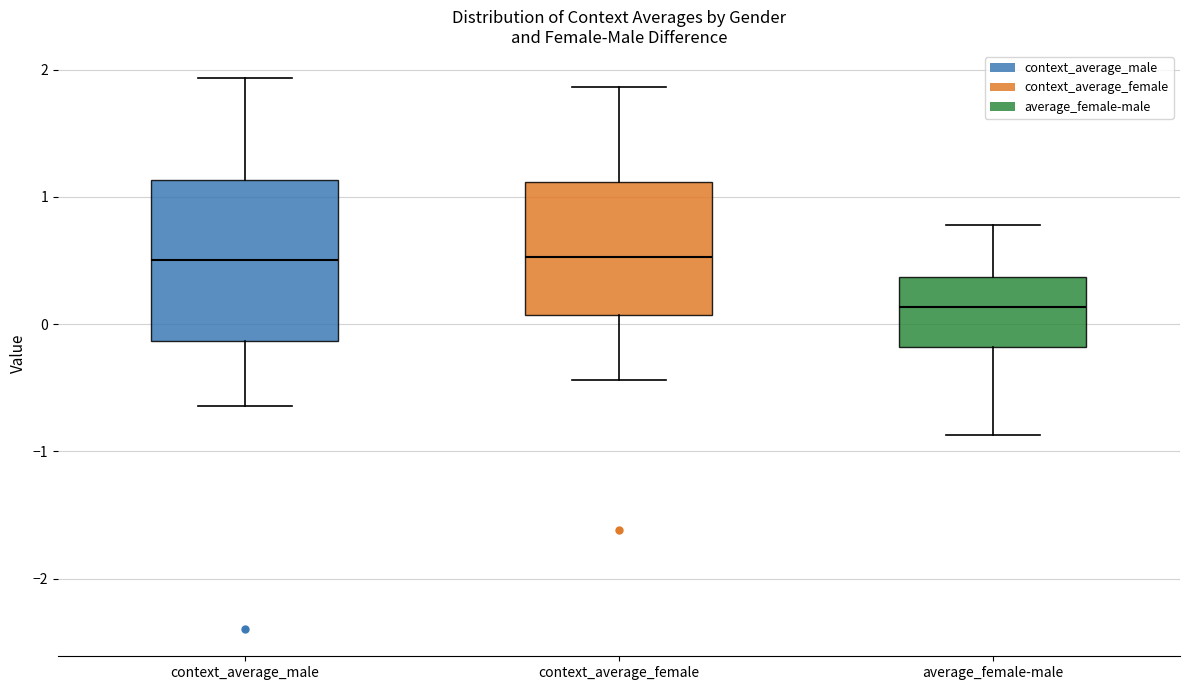

Where is the upper edge of the box for context_average_male on the y-axis? The values are not printed on the chart, so give them approximately, as read against the axis.

1.1